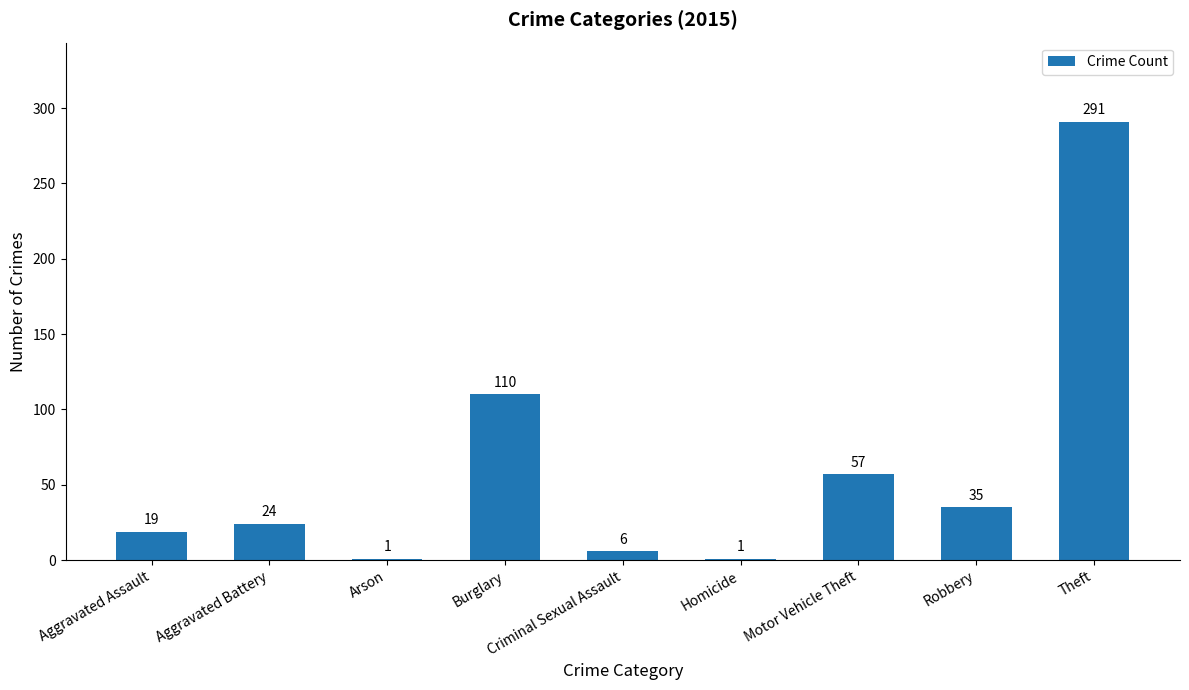

What is the sum of all values?

544